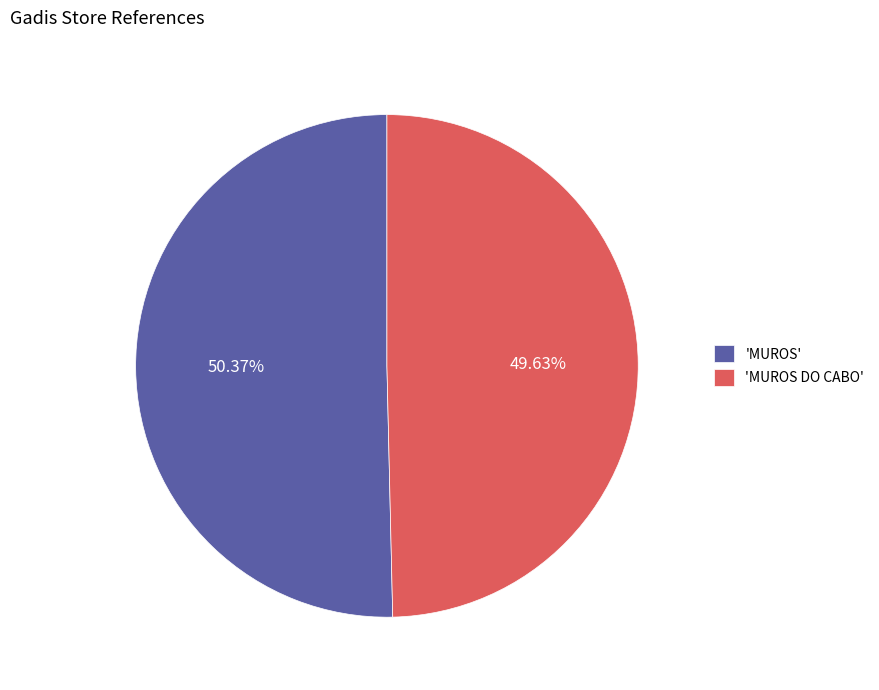

Does 'MUROS' represent more than half of the total?

Yes